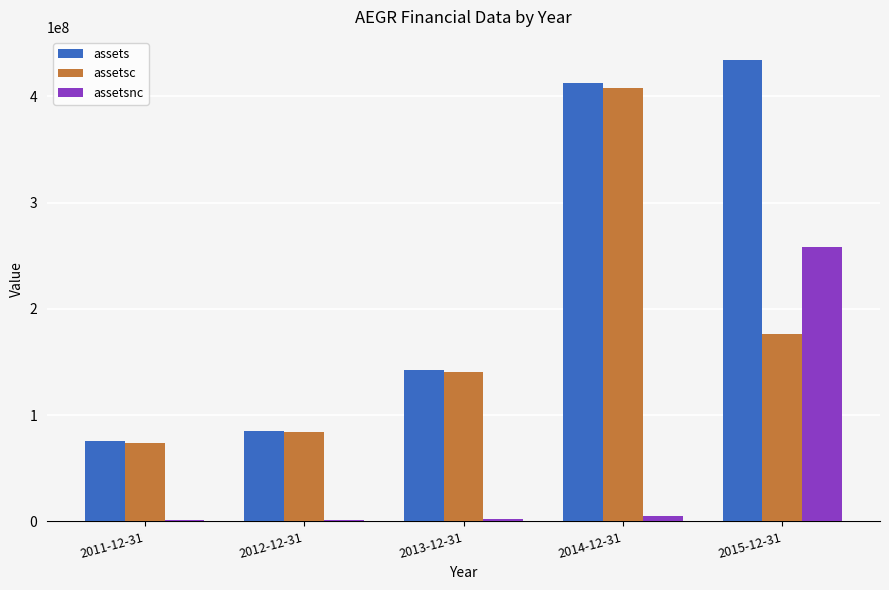

How many groups of bars are there?

5